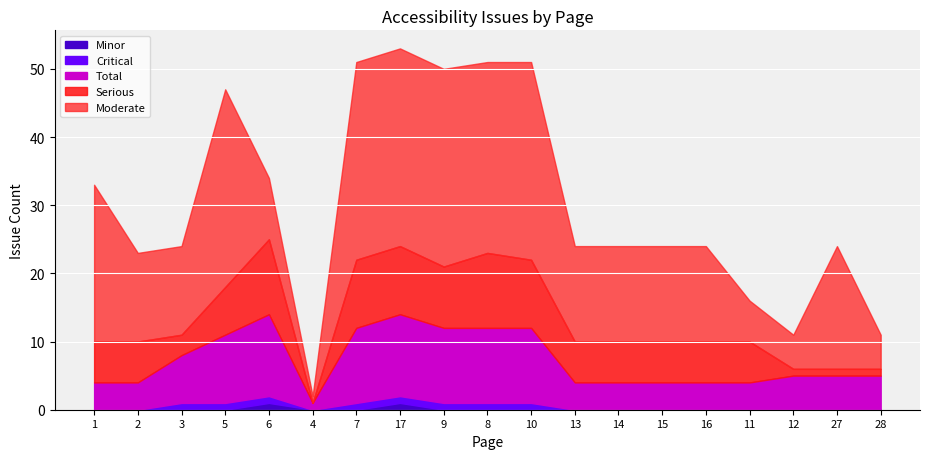

True or false: Minor has a value of -1 at 14.

False